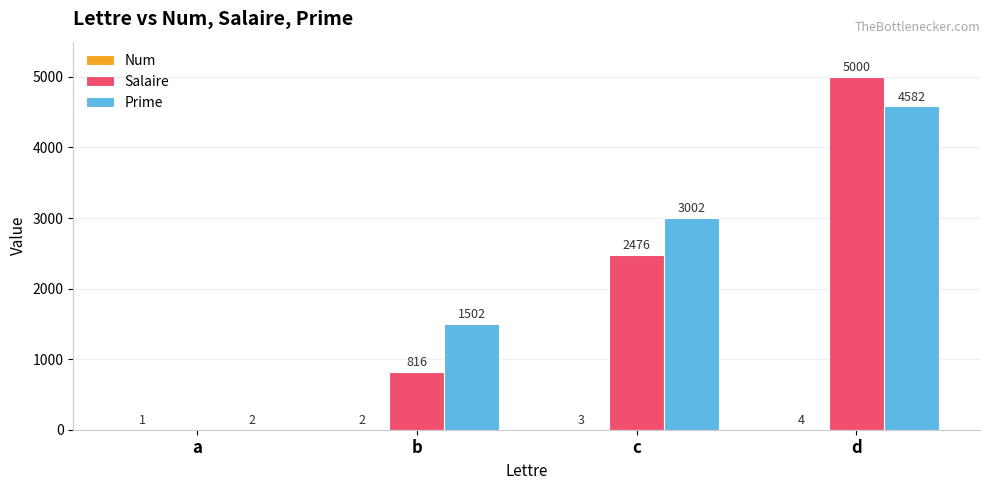

What is the total value across all series at b?

2320